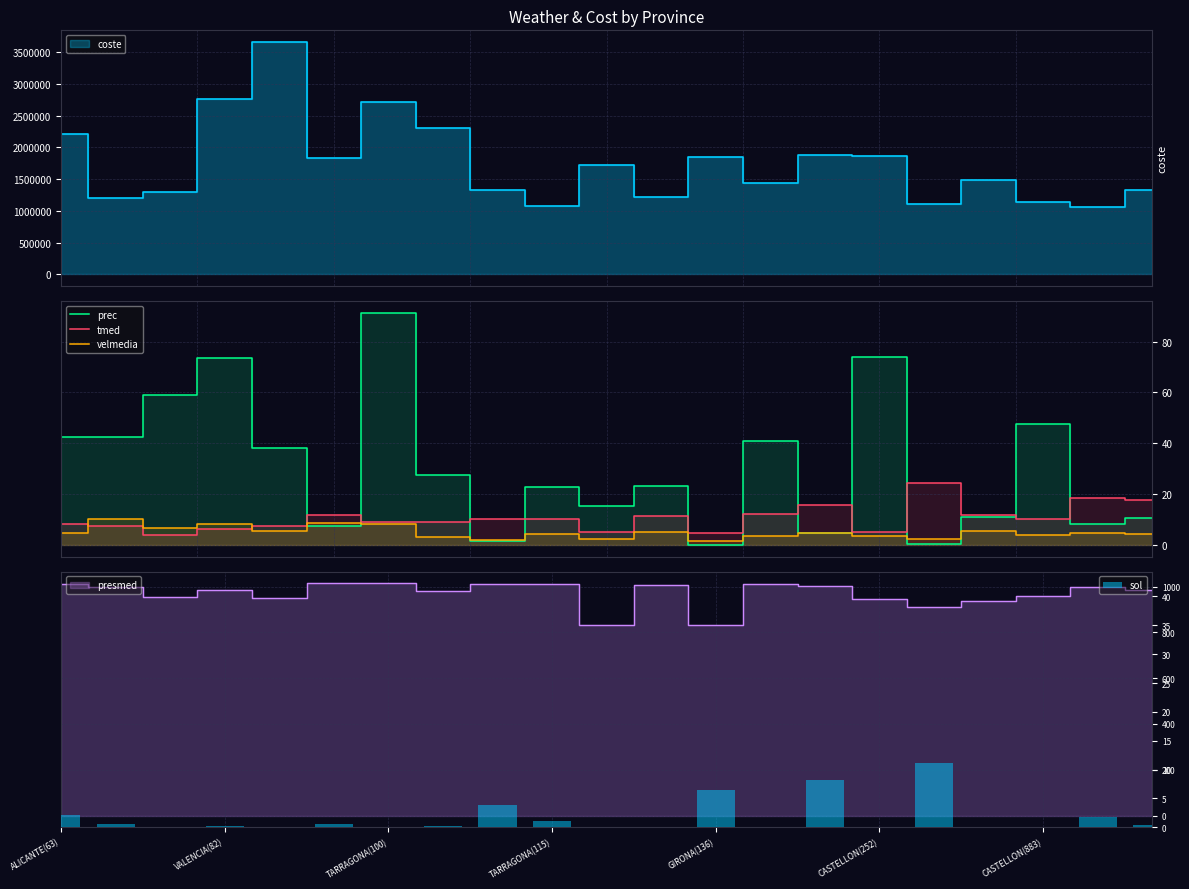

What is the highest value of the prec series?

91.5